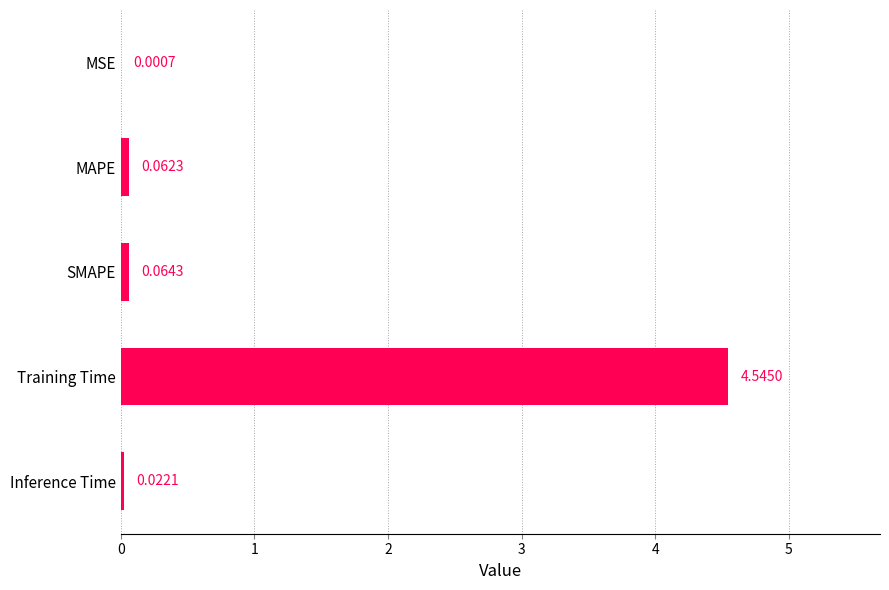

What is the sum of all values?

4.7